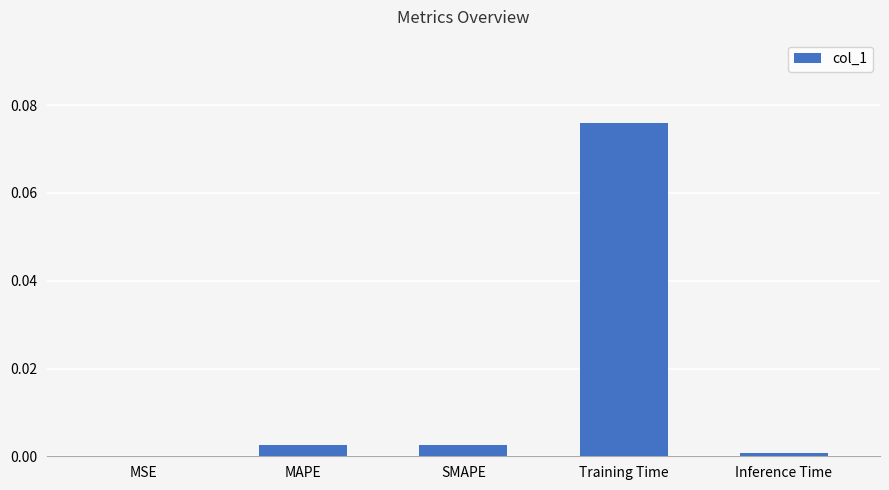

At which category does the chart reach its peak across all series?

Training Time